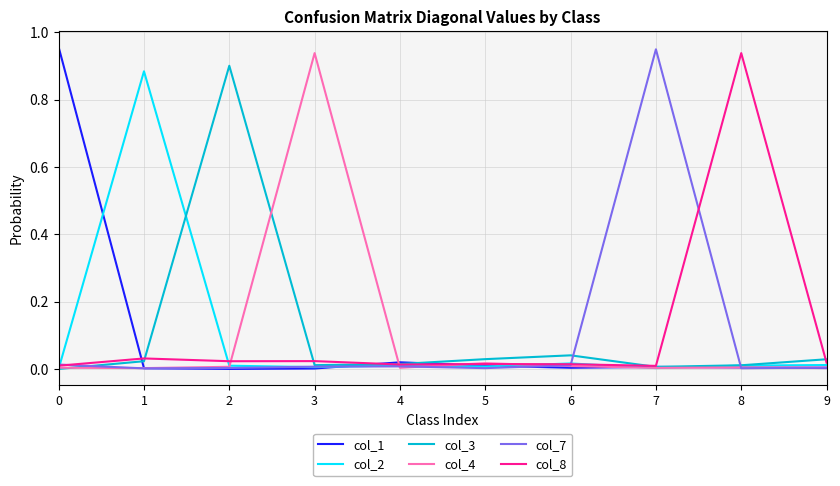

The col_2 series shows 0.0 at 7. True or false?

True